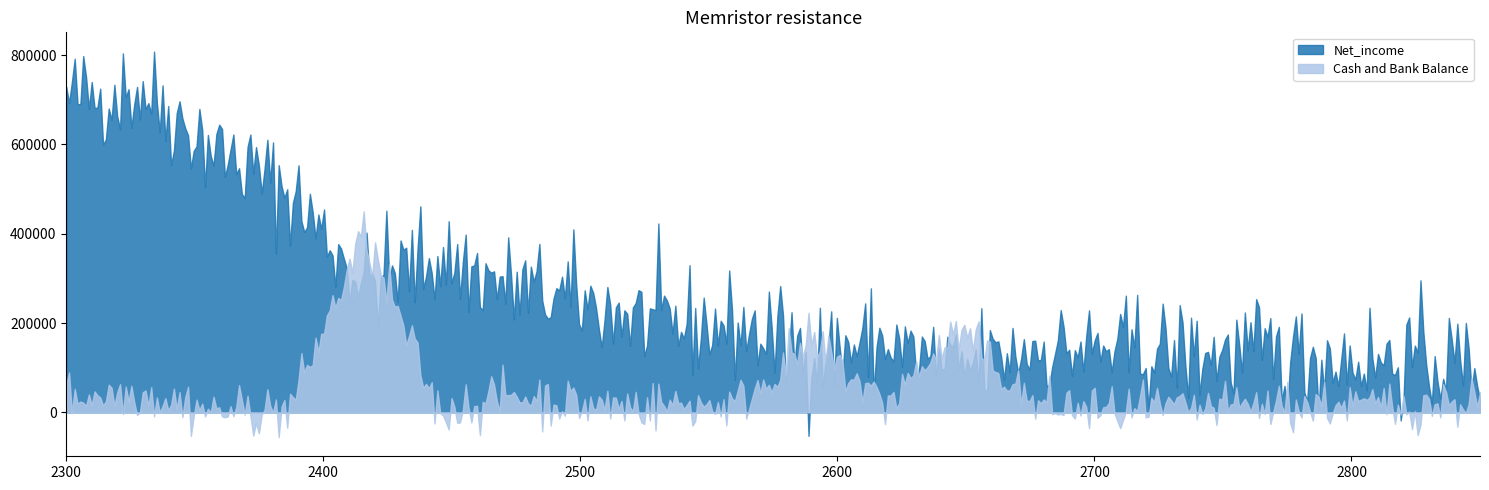

What is the difference between the second highest and second lowest values in the Net_income series?

821945.4